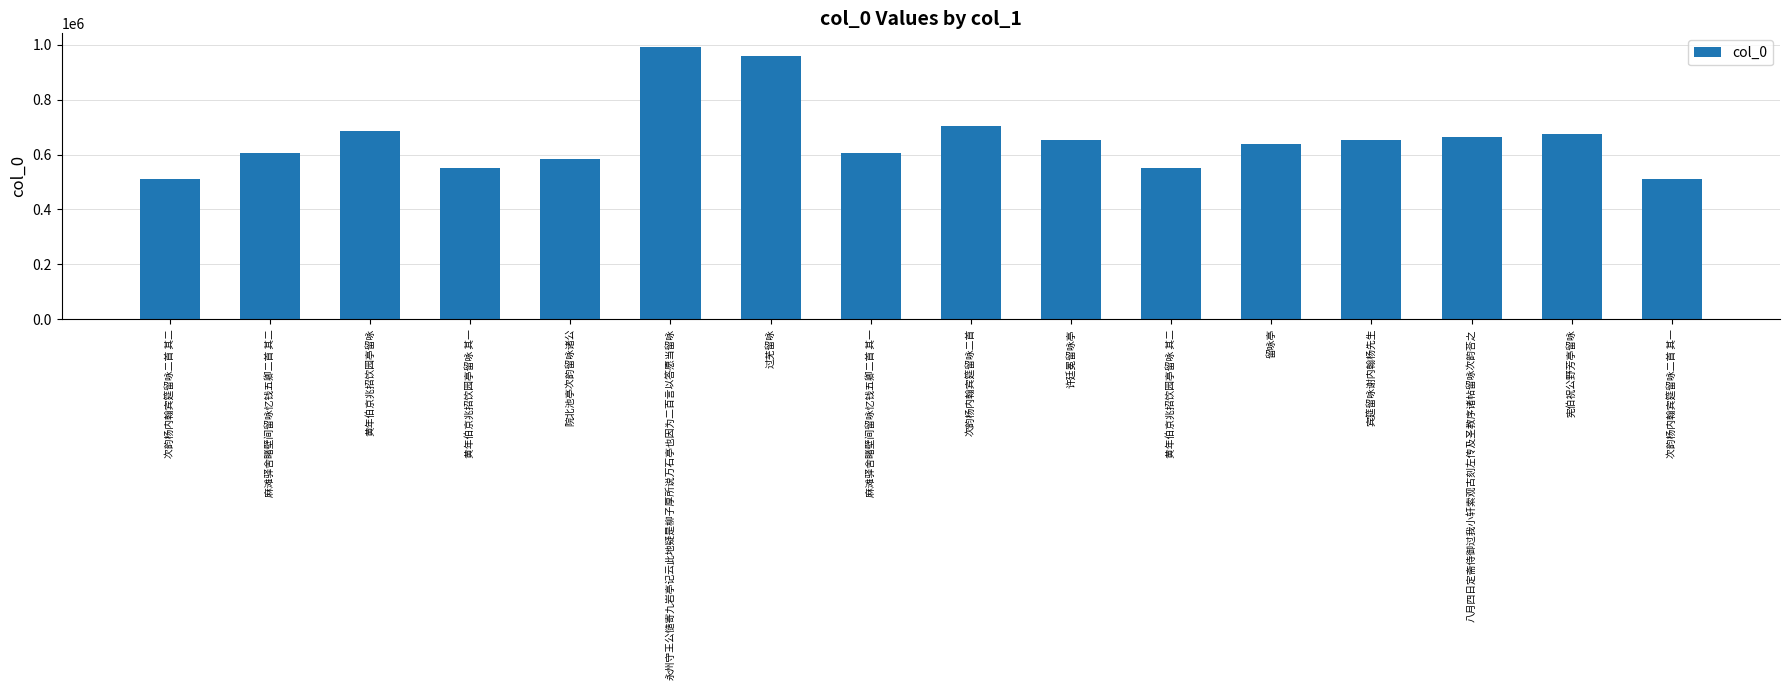

What position from the right is 次韵杨内翰宾筵留咏二首 其一?

1